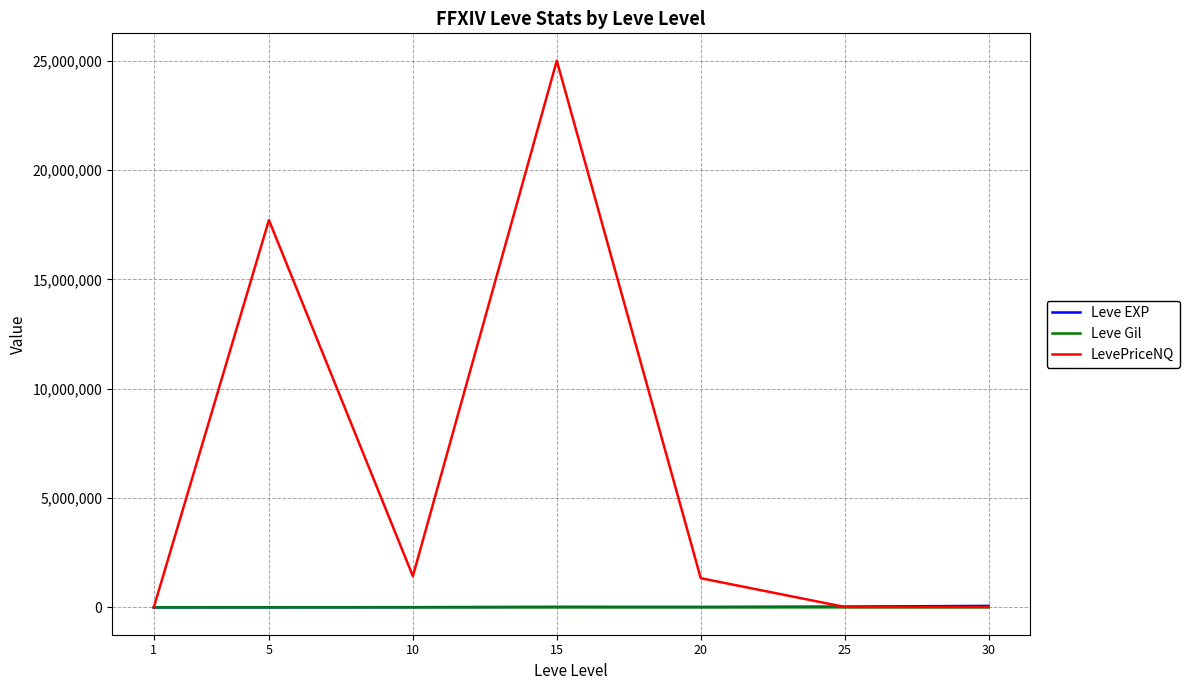

What is the maximum value shown in the chart?

25000000.0